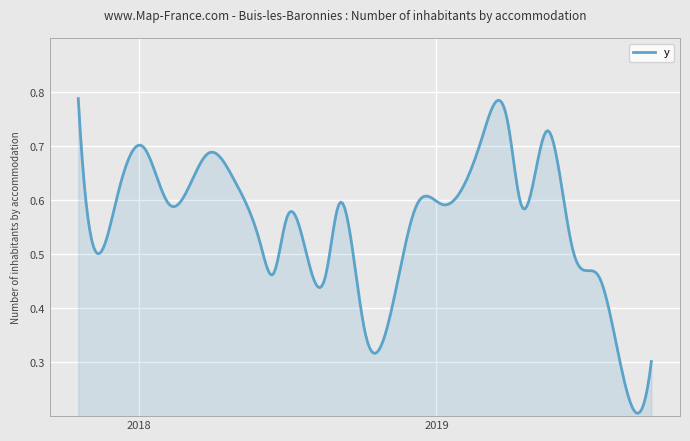

Does the chart have visible grid lines?

Yes